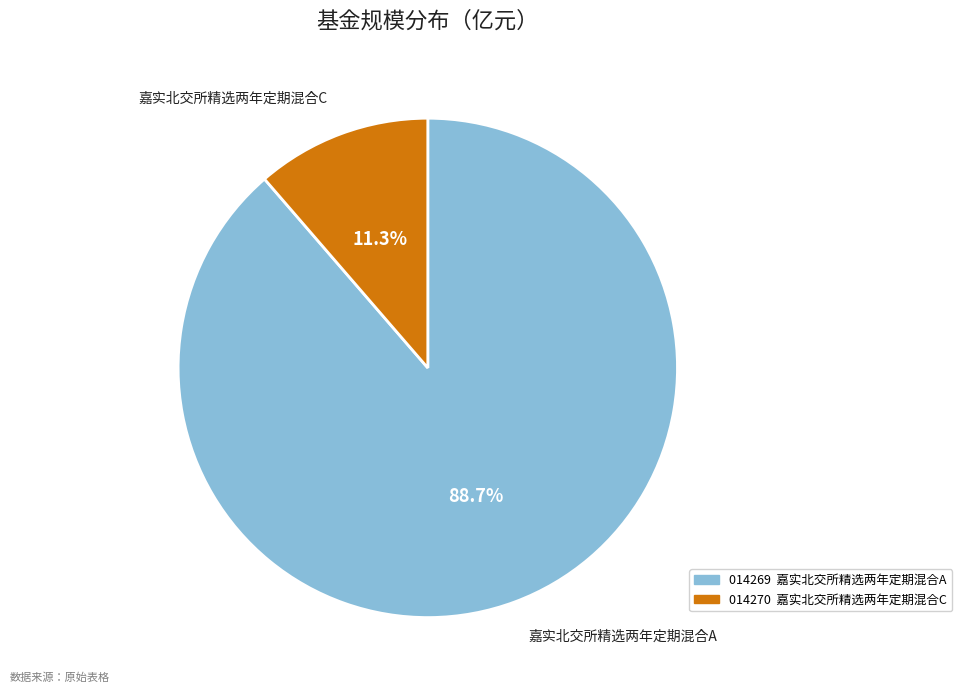

Is there any slice that represents more than half of the pie?

Yes